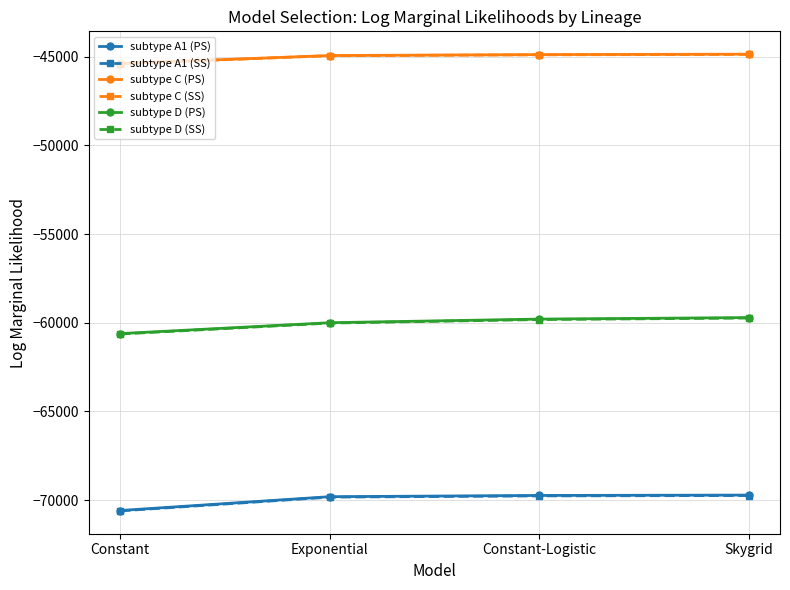

What value does the subtype A1 (PS) series have at Constant-Logistic?

-69740.6